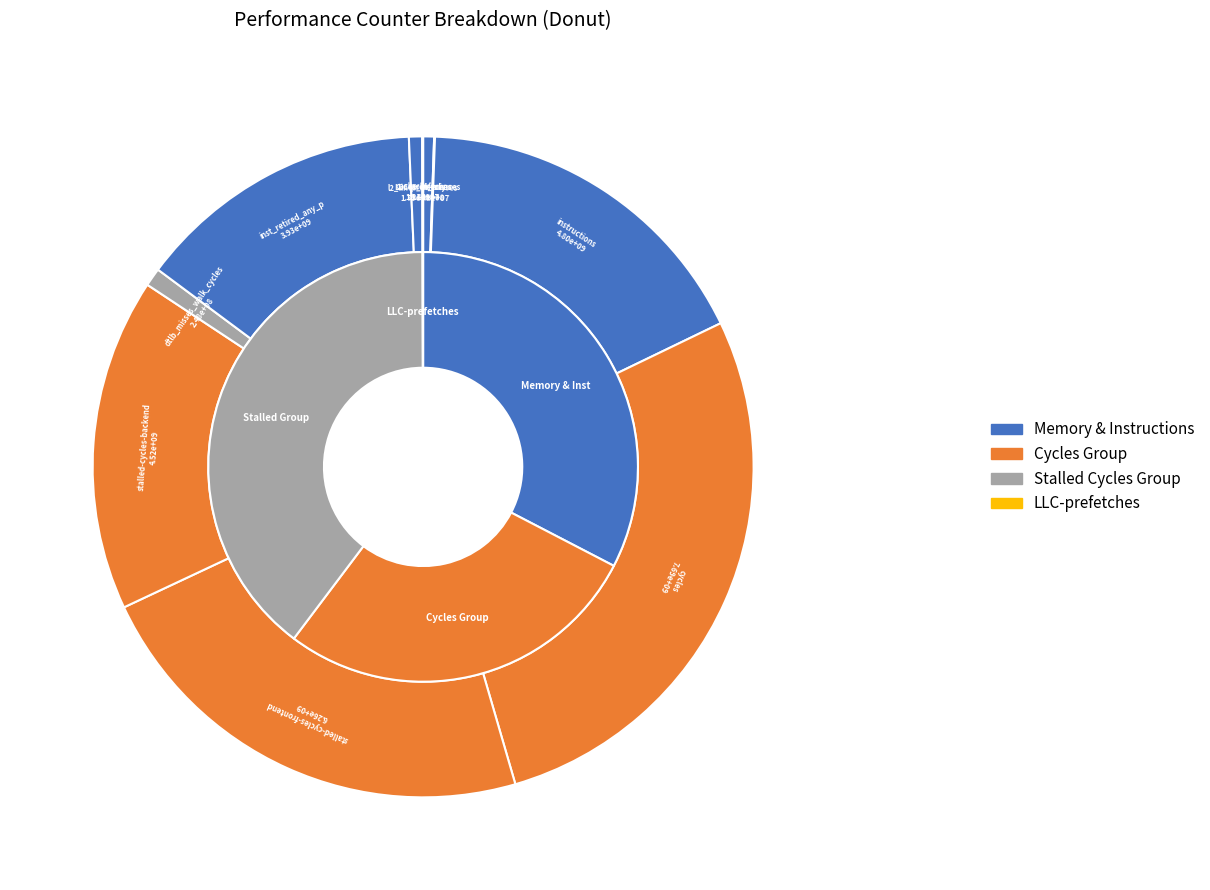

What is the ratio of the value at stalled-cycles-frontend to the value at inst_retired_any_p?

1.6